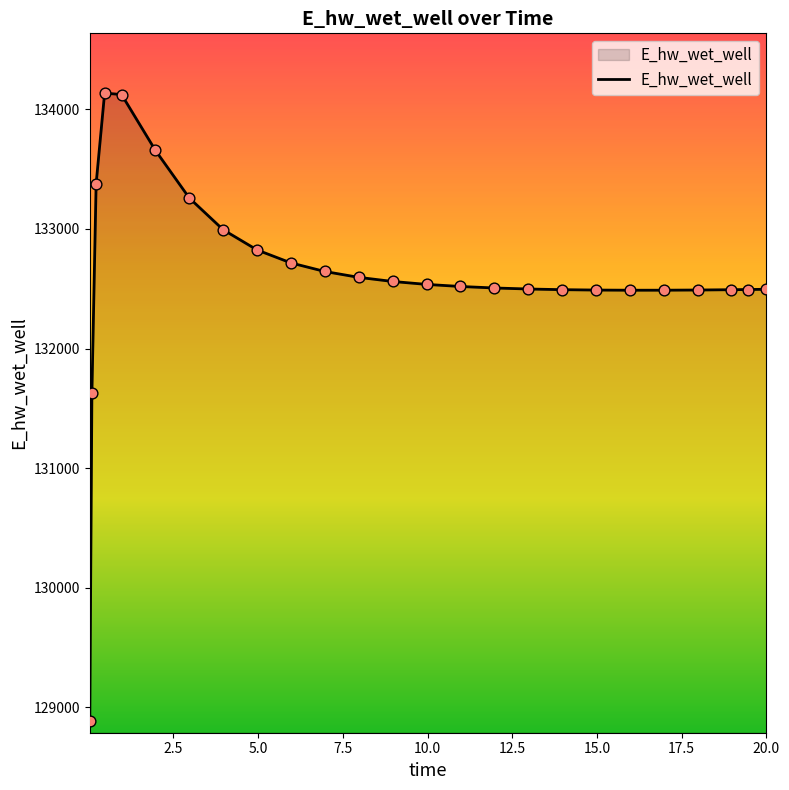

What is the difference between the maximum and minimum values?

5248.5